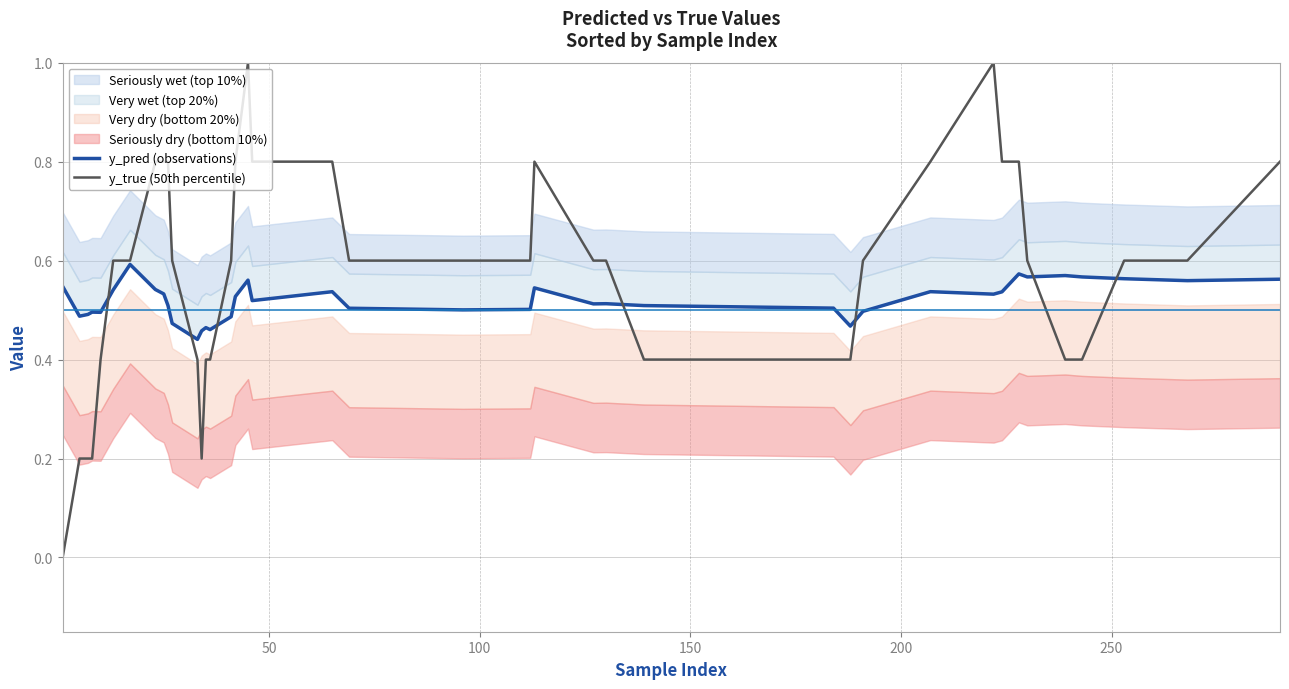

Does the chart have visible grid lines?

Yes